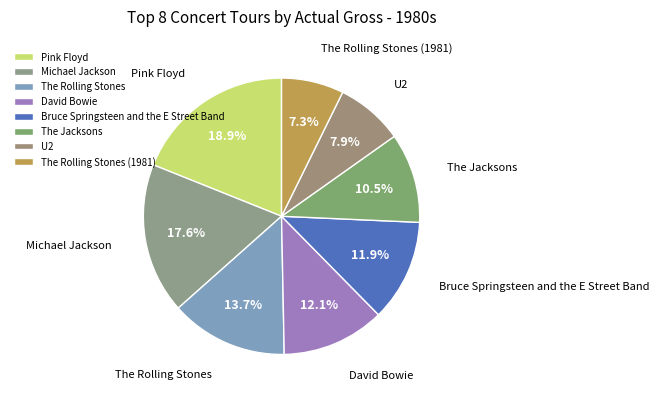

How many segments does this pie chart have?

8